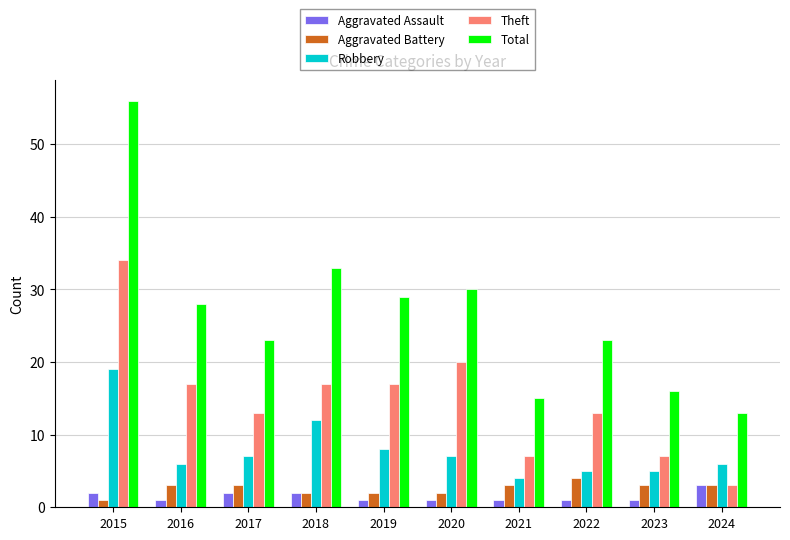

Which category has the highest value in the Total series?

2015